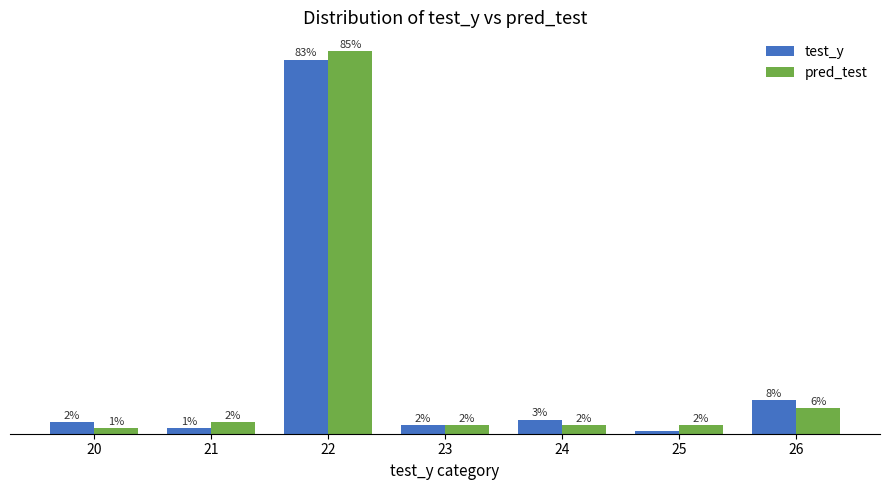

List the labels in order of test_y value, largest first.

22, 26, 24, 20, 23, 21, 25